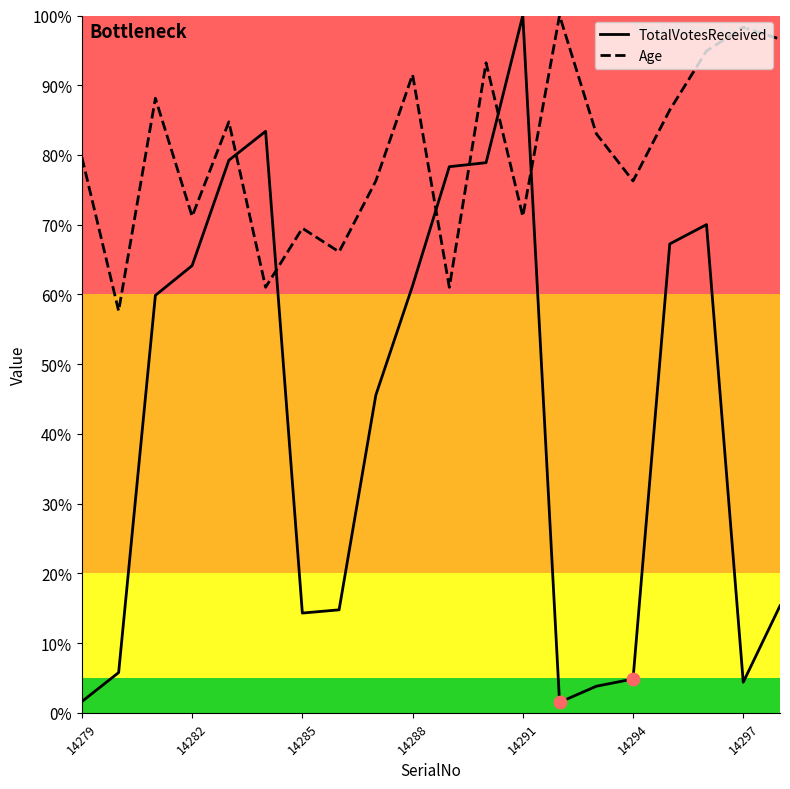

Which series contains the highest Y value?

TotalVotesReceived